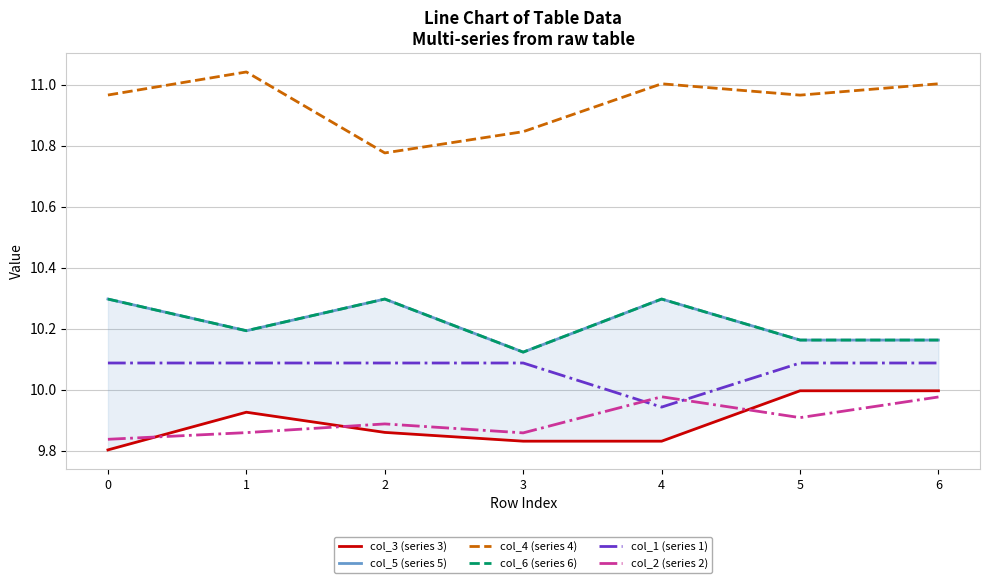

What is the sum of the col_4 (series 4) values at 3 and 5?

21.8